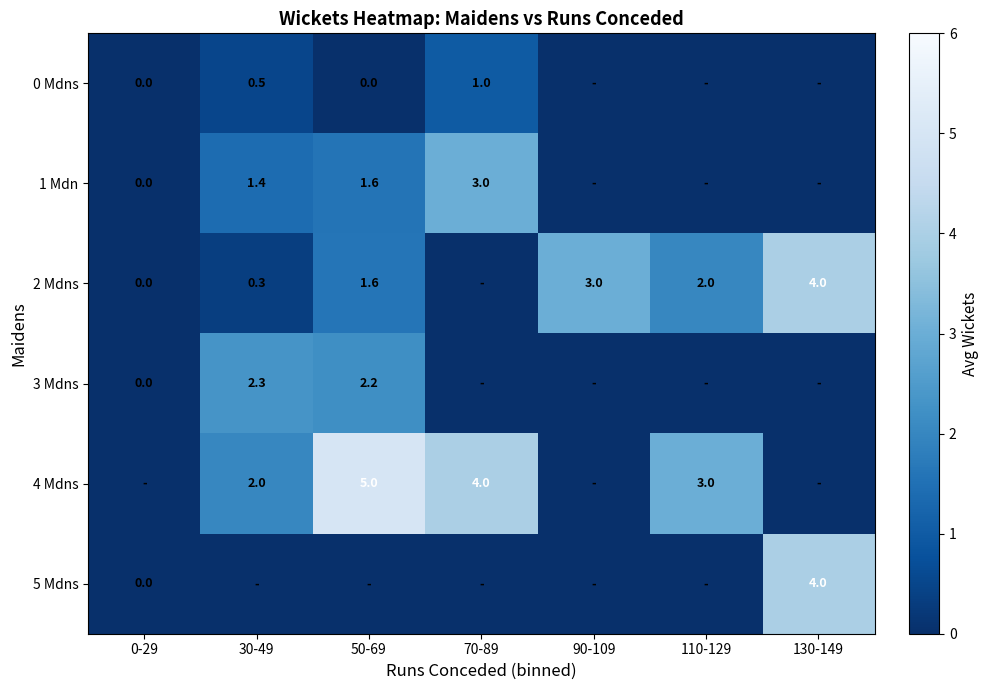

True or false: 2 Mdns has a value of 3.0 at 90-109.

True